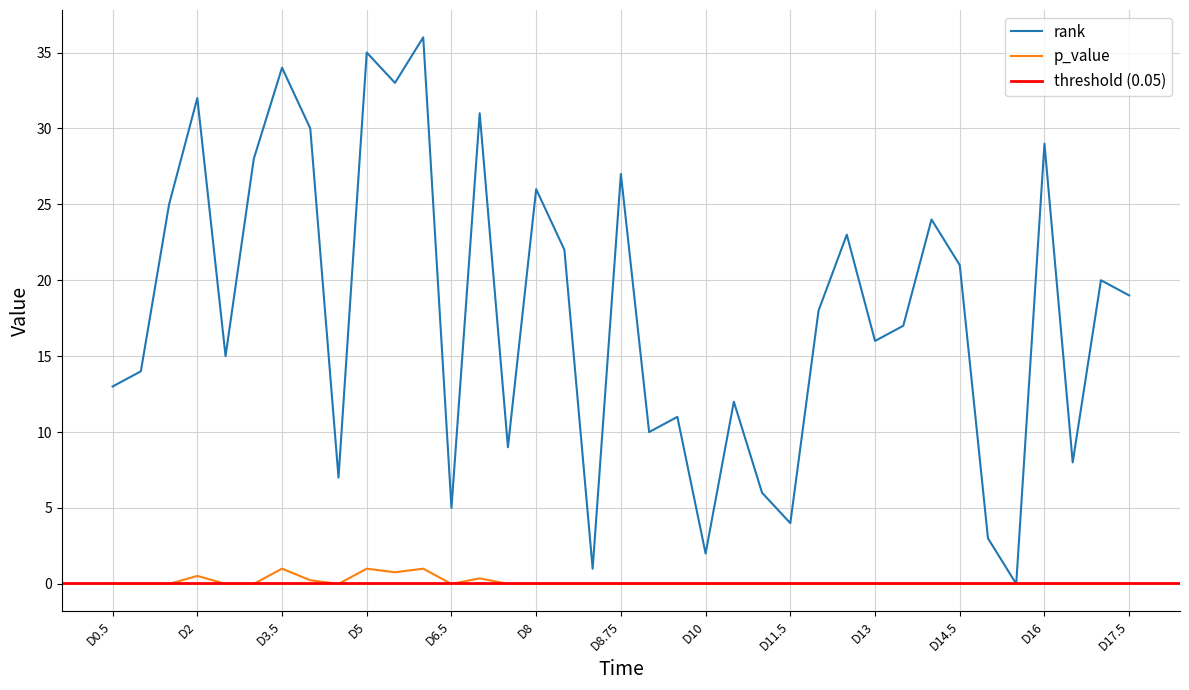

What is the label of the 18th point from the right?

D9